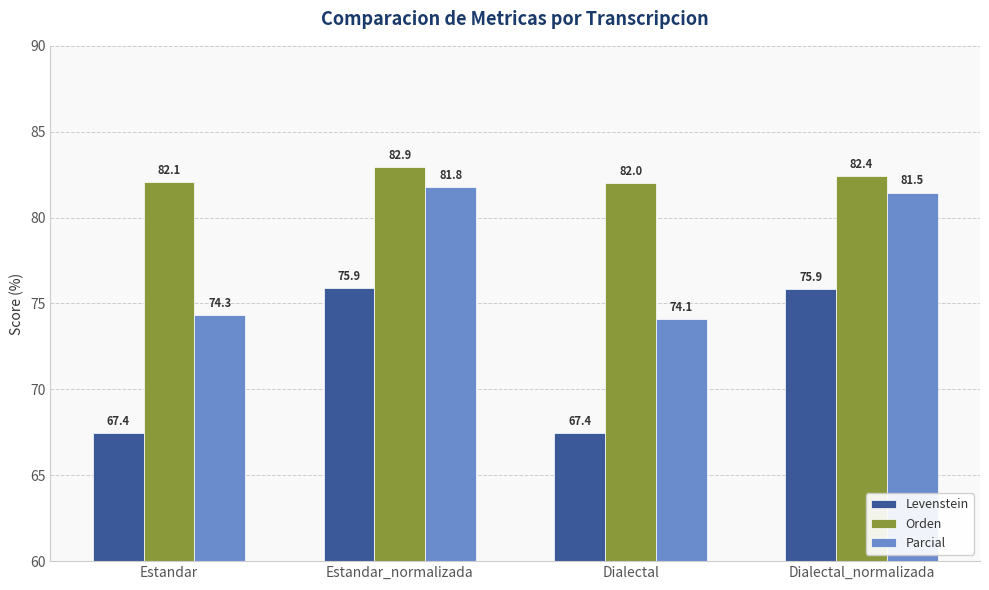

What is the spread (max minus min) of values at Dialectal?

14.6